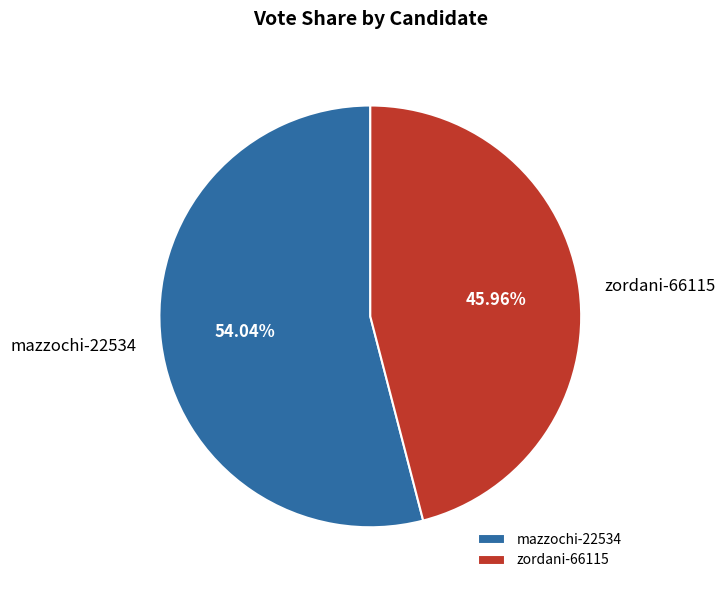

To the nearest percent, what portion does zordani-66115 represent?

46%